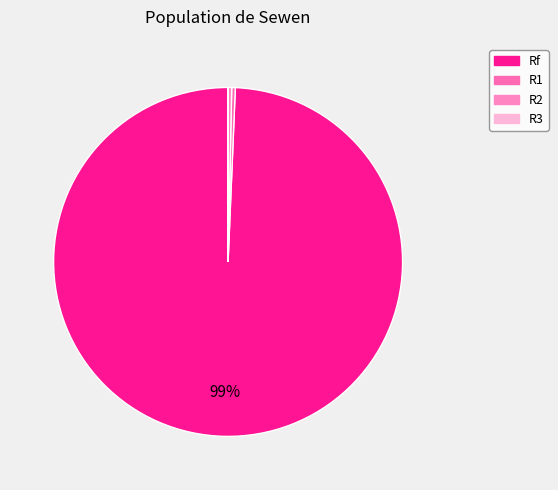

What is the largest slice in the pie chart?

Rf